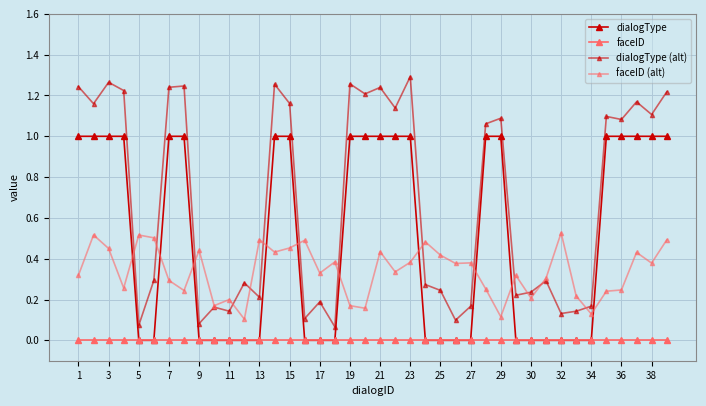

Reading left to right, extract all data points from this chart.

dialogType: 1.0	1.0	1.0	1.0	0.0	0.0	1.0	1.0	0.0	0.0	0.0	0.0	0.0	1.0	1.0	0.0	0.0	0.0	1.0	1.0	1.0	1.0	1.0	0.0	0.0	0.0	0.0	1.0	1.0	0.0	0.0	0.0	0.0	0.0	0.0	1.0	1.0	1.0	1.0	1.0
faceID: 0.0	0.0	0.0	0.0	0.0	0.0	0.0	0.0	0.0	0.0	0.0	0.0	0.0	0.0	0.0	0.0	0.0	0.0	0.0	0.0	0.0	0.0	0.0	0.0	0.0	0.0	0.0	0.0	0.0	0.0	0.0	0.0	0.0	0.0	0.0	0.0	0.0	0.0	0.0	0.0
dialogType (alt): 1.2	1.2	1.3	1.2	0.1	0.3	1.2	1.2	0.1	0.2	0.1	0.3	0.2	1.3	1.2	0.1	0.2	0.1	1.3	1.2	1.2	1.1	1.3	0.3	0.2	0.1	0.2	1.1	1.1	0.2	0.2	0.3	0.1	0.1	0.2	1.1	1.1	1.2	1.1	1.2
faceID (alt): 0.3	0.5	0.5	0.3	0.5	0.5	0.3	0.2	0.4	0.2	0.2	0.1	0.5	0.4	0.5	0.5	0.3	0.4	0.2	0.2	0.4	0.3	0.4	0.5	0.4	0.4	0.4	0.3	0.1	0.3	0.2	0.3	0.5	0.2	0.1	0.2	0.2	0.4	0.4	0.5